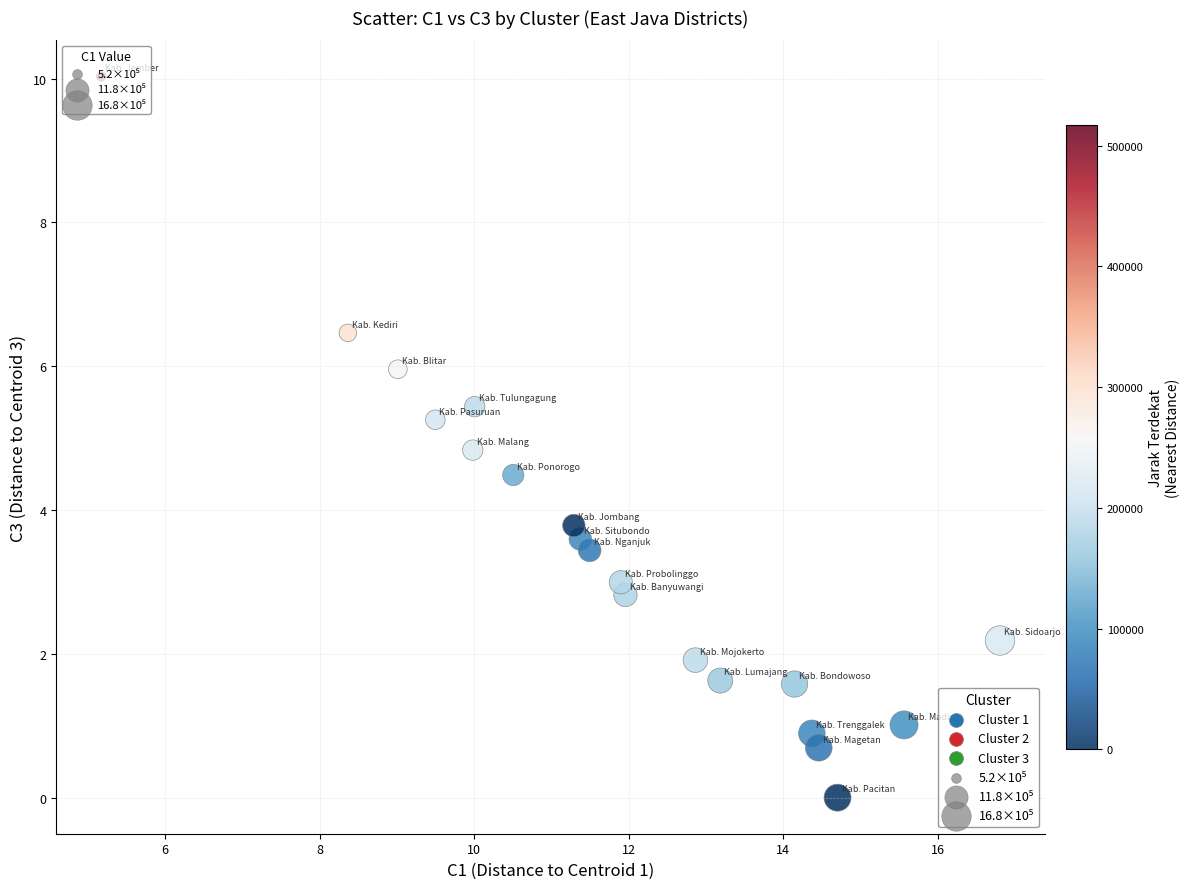

What is the range of X values (max minus min)?

11.6